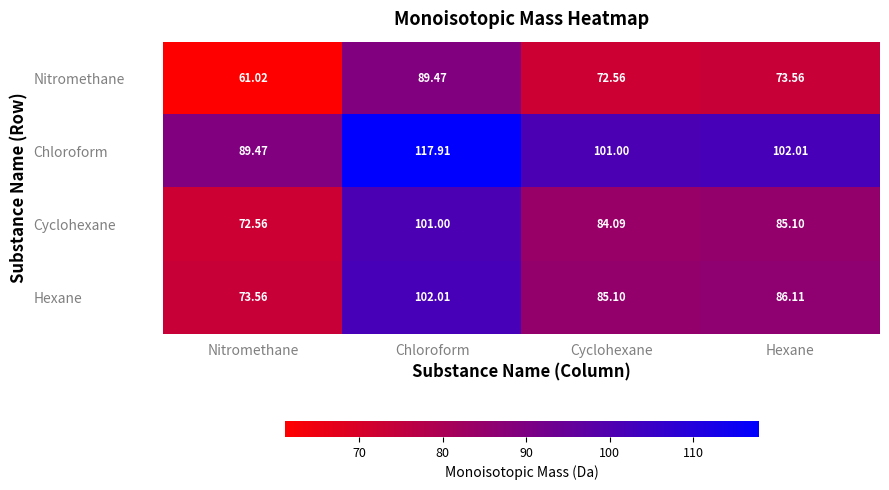

Which series changed the most between Chloroform and Hexane?

Nitromethane